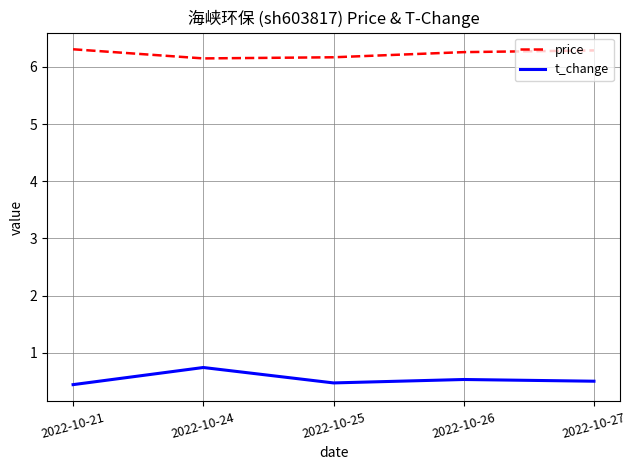

What is the lowest value of the t_change series?

0.4